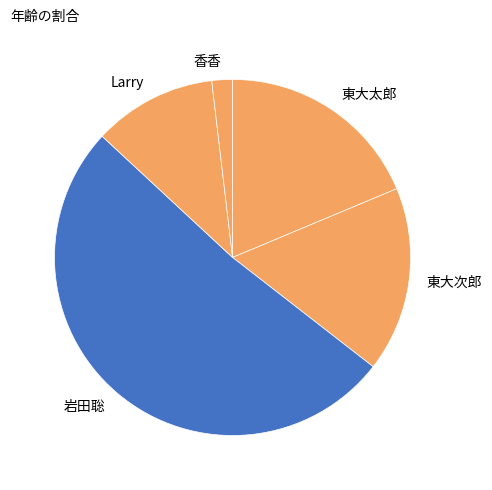

Which slice represents more than half of the pie?

岩田聡